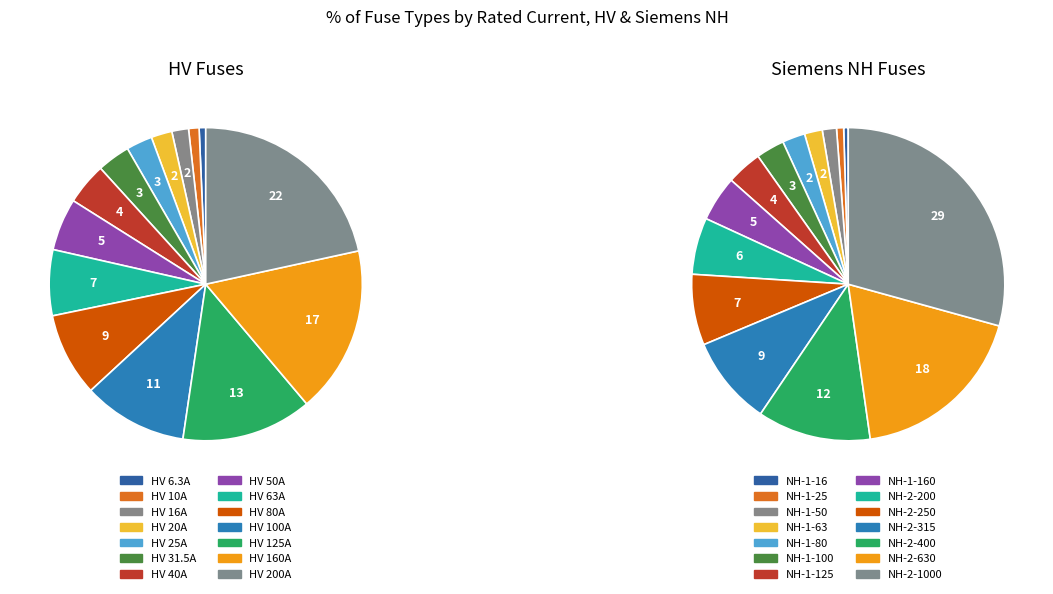

To the nearest percent, what portion does HV 31.5A represent?

3%